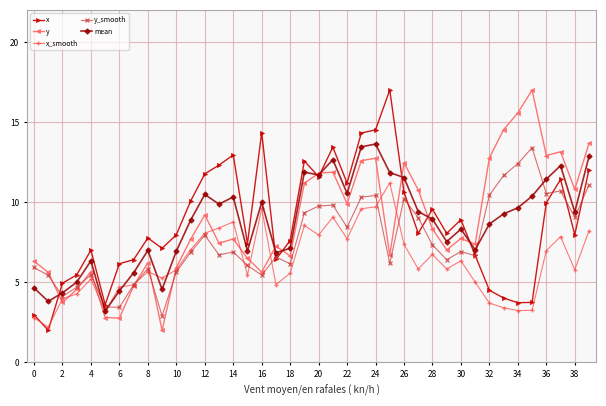

True or false: y_smooth has more than 2 interior local peaks.

True